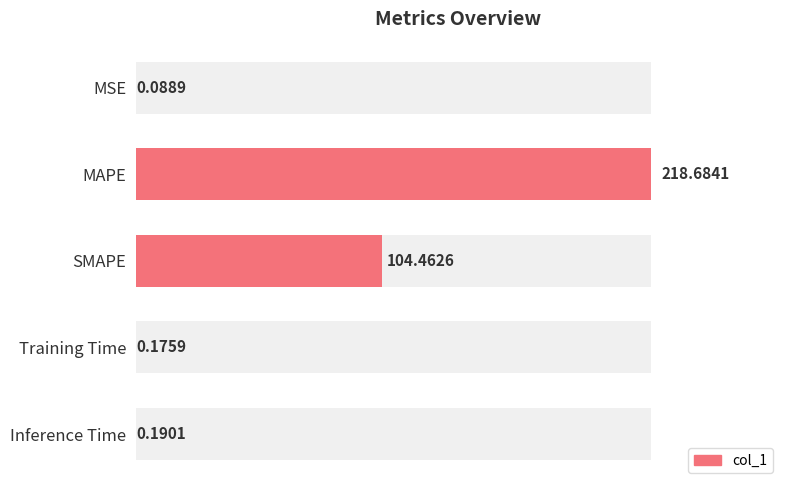

What is the smallest value displayed?

0.1